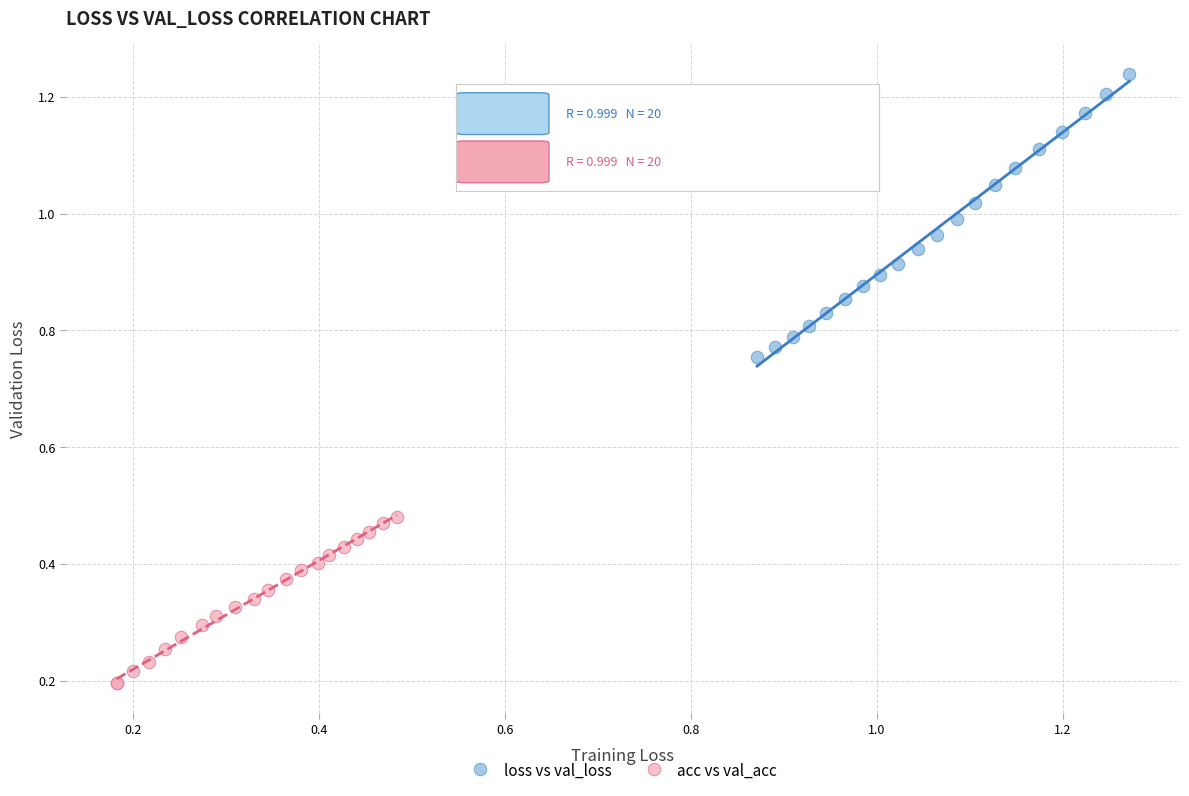

Which series has the widest spread of Y values?

loss vs val_loss